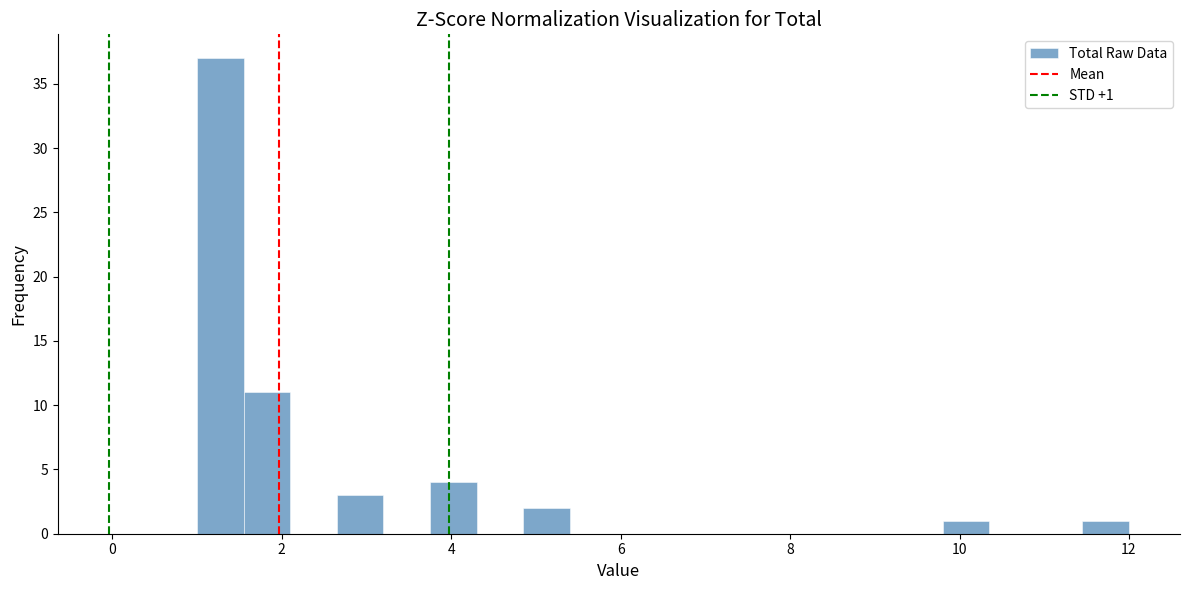

Read against the x-axis, roughly where is the centre of the tallest bar?

1.2